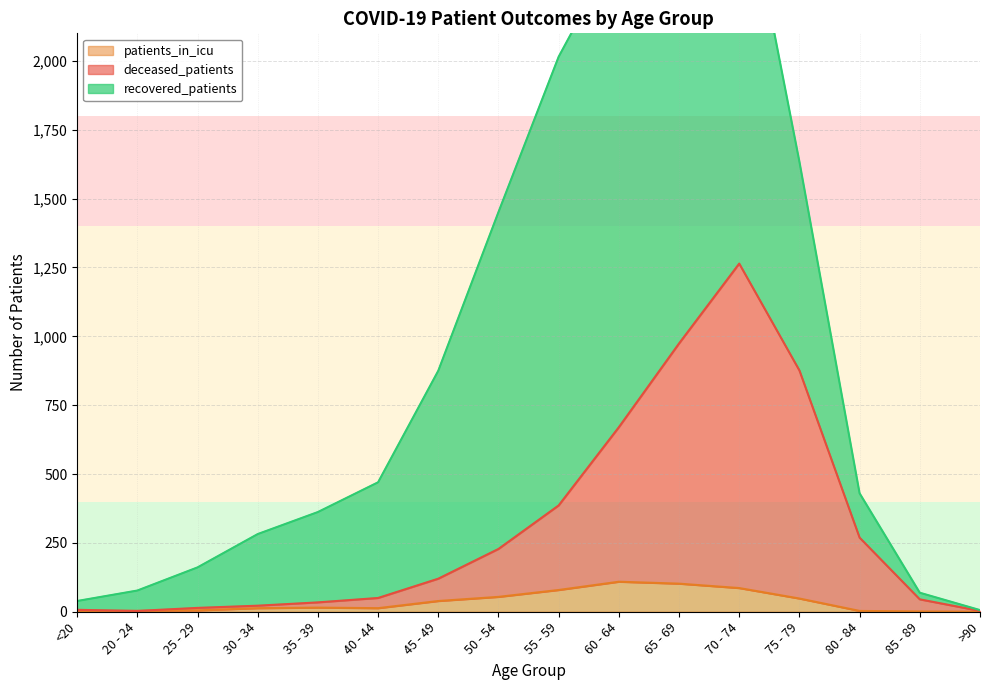

The deceased_patients series shows 50 at 40 - 44. True or false?

True